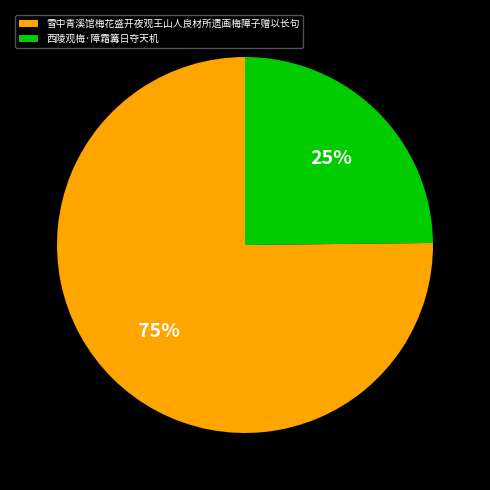

What percentage is the 雪中青溪馆梅花盛开夜观王山人良材所遗画梅障子赠以长句 slice, to the nearest percent?

75%